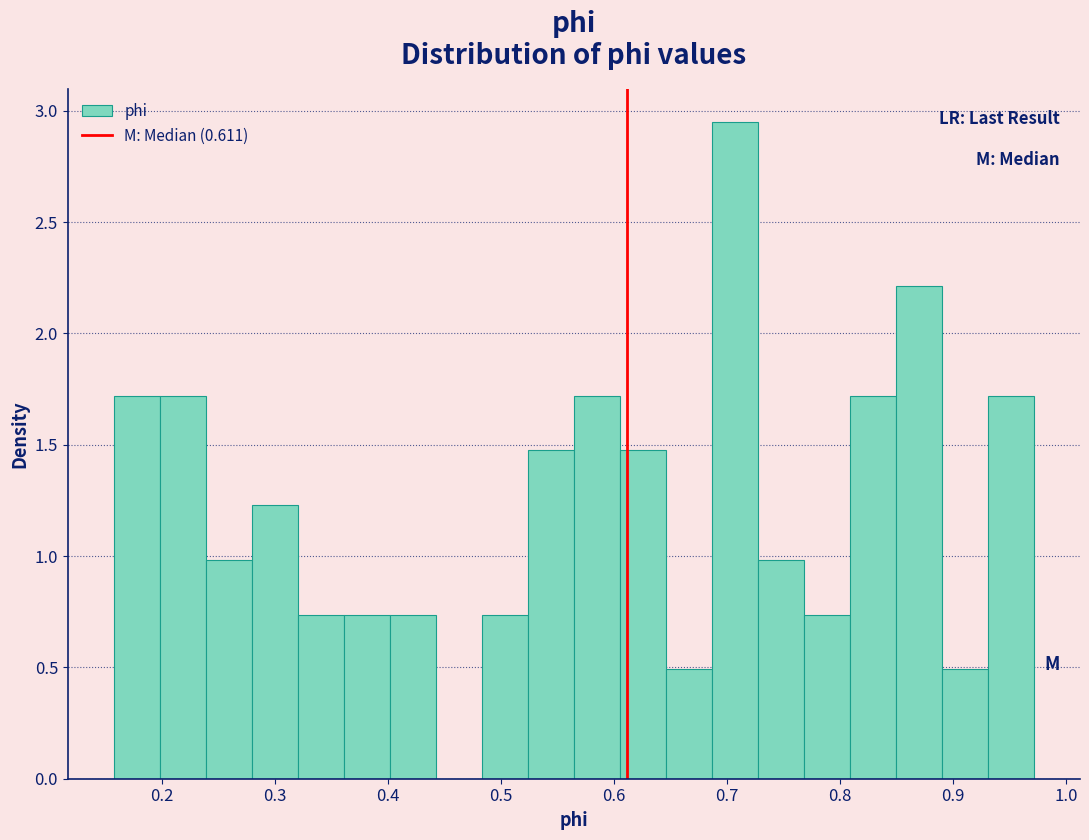

What is the height of the bar covering 0.85 to 0.89 on the x-axis? Neither the bar edges nor the heights are printed on the chart, so give them approximately, as read against the axes.

2.20